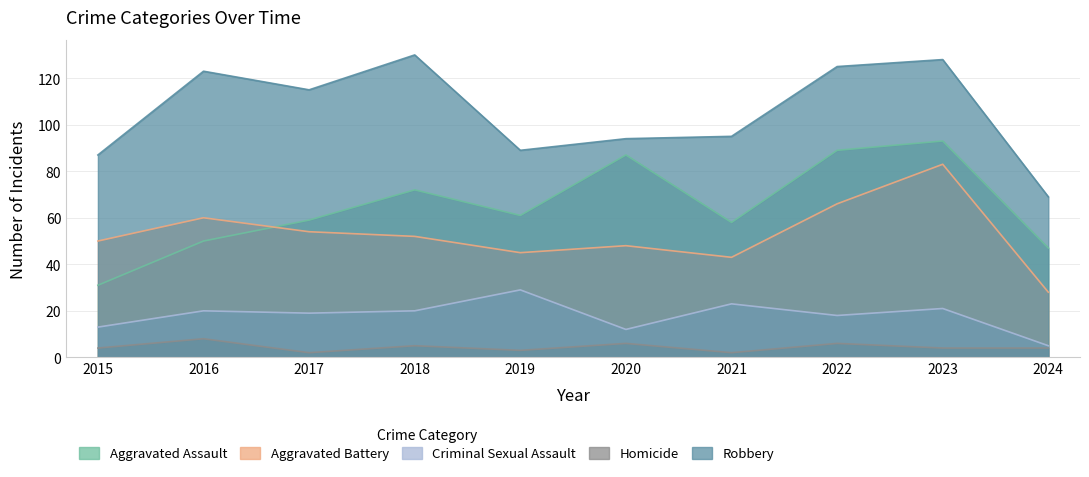

At which category does the chart reach its peak across all series?

2018